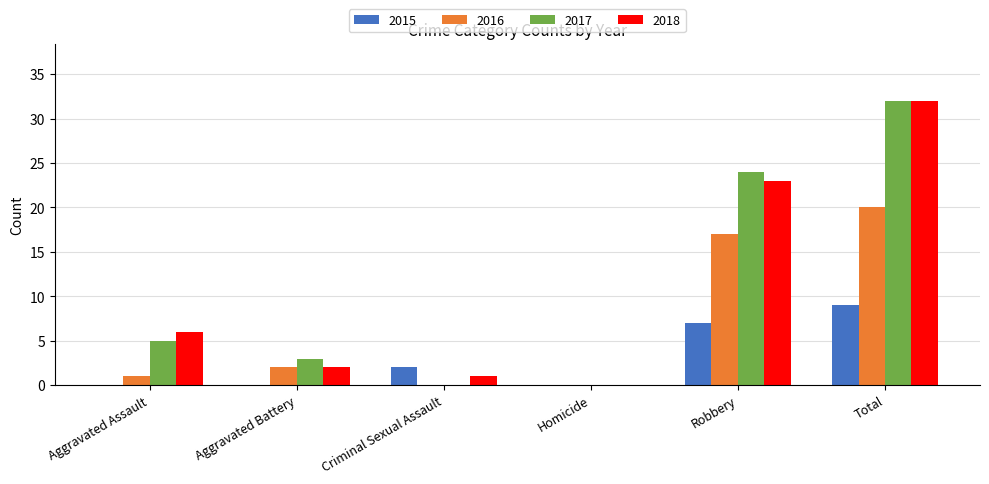

What is the total value across all series at Total?

93